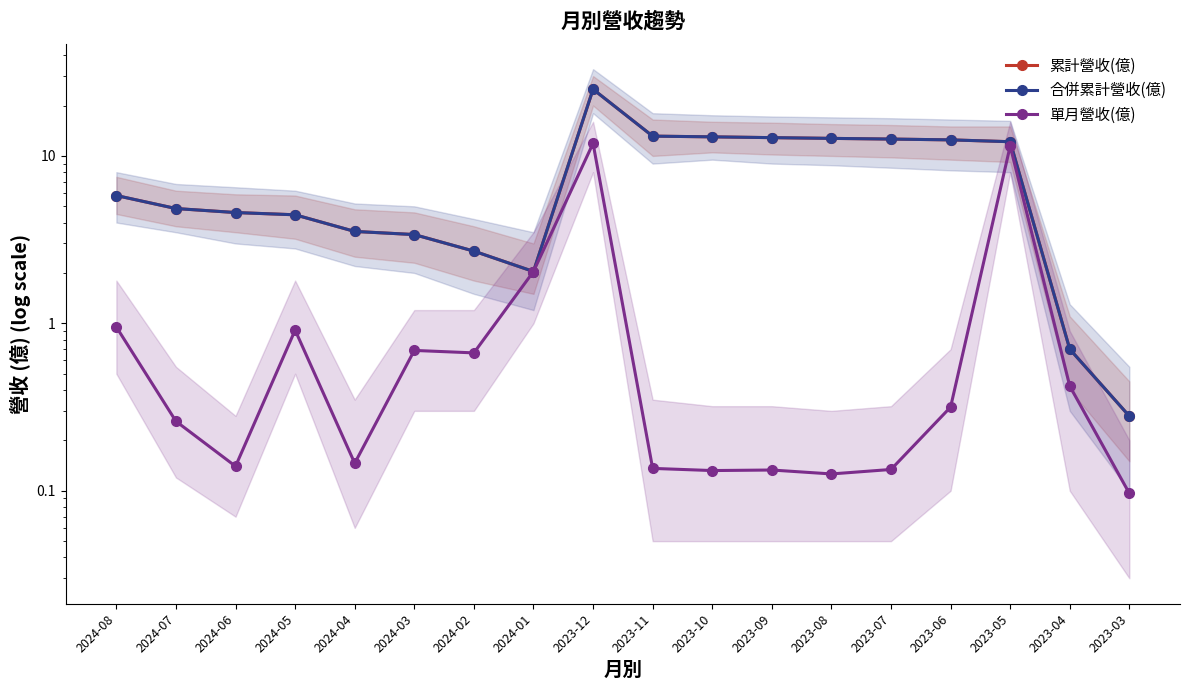

Is the value of 合併累計營收(億) at 2024-04 greater than the value of 累計營收(億) at 2023-12?

No